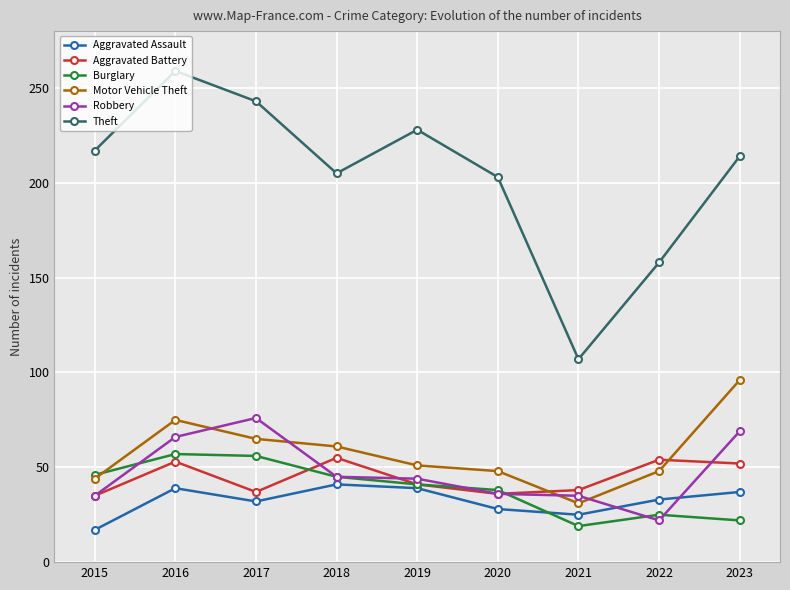

Read the Theft value at 2019, to the nearest 10.

230